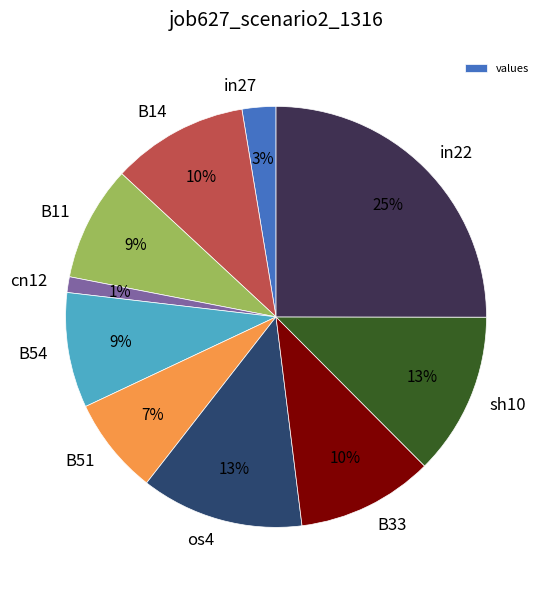

Combined, do in27 and B51 account for over 50%?

No